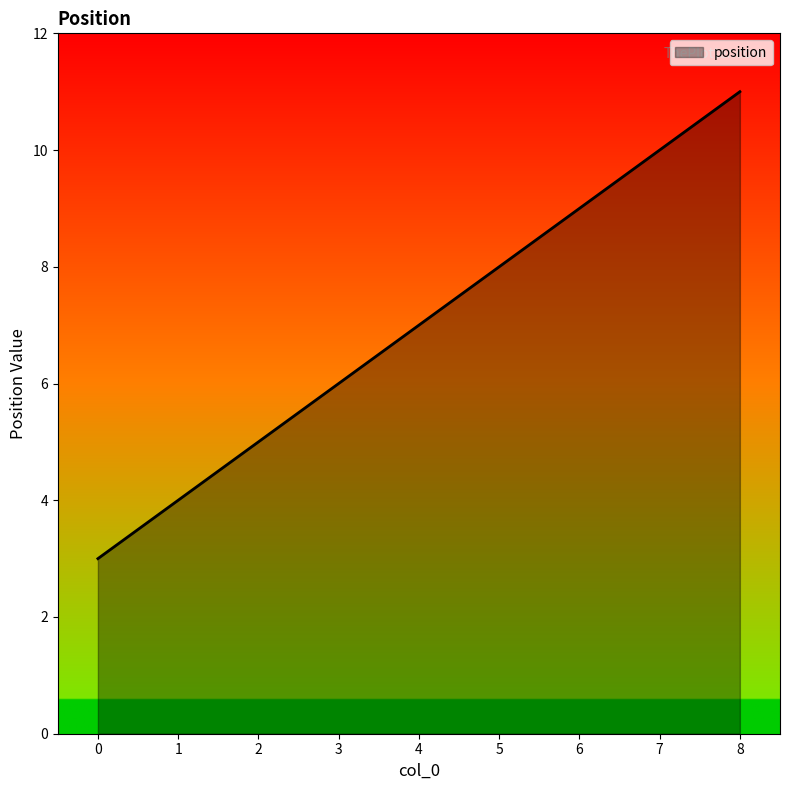

Is it true that the value at 6 is 15?

False